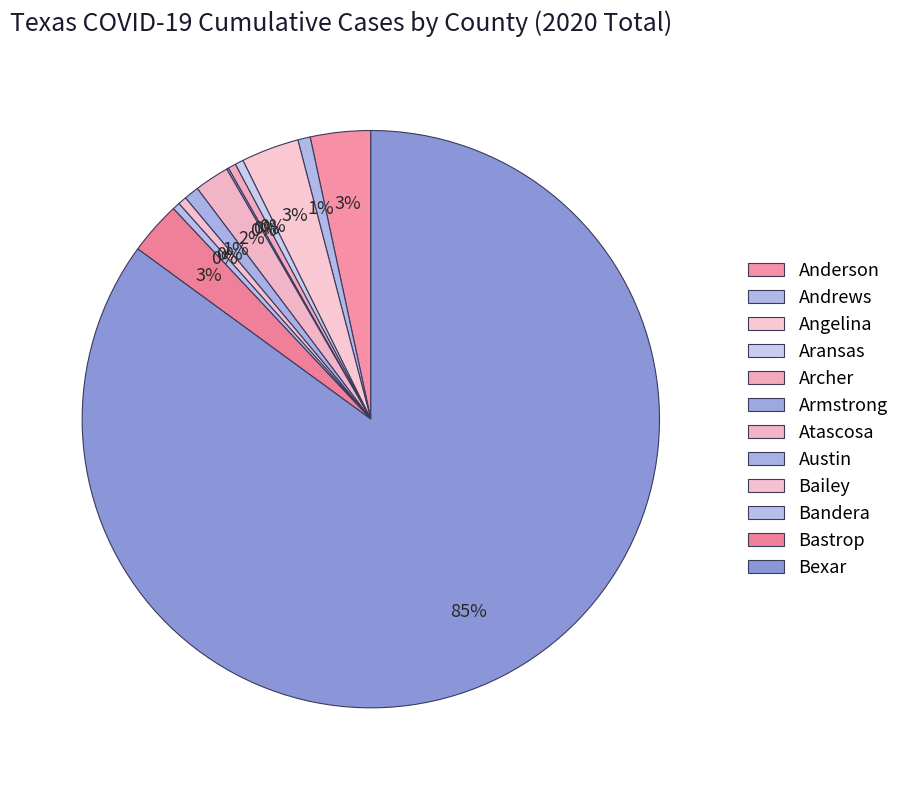

What is the smallest slice in the pie chart?

Aransas